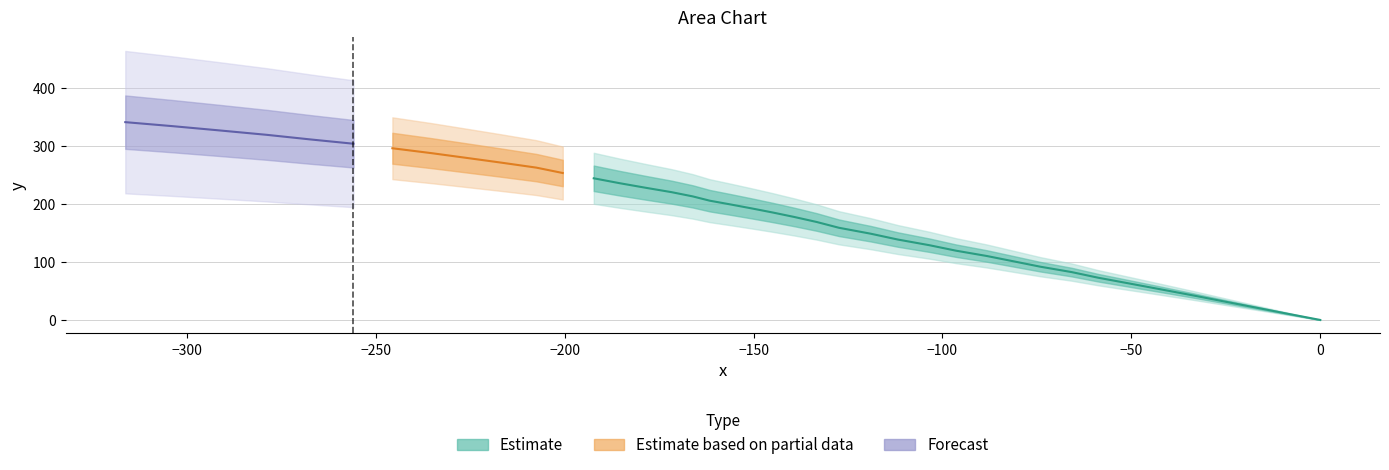

The chart shows a value of -497.0 at 39. True or false?

False